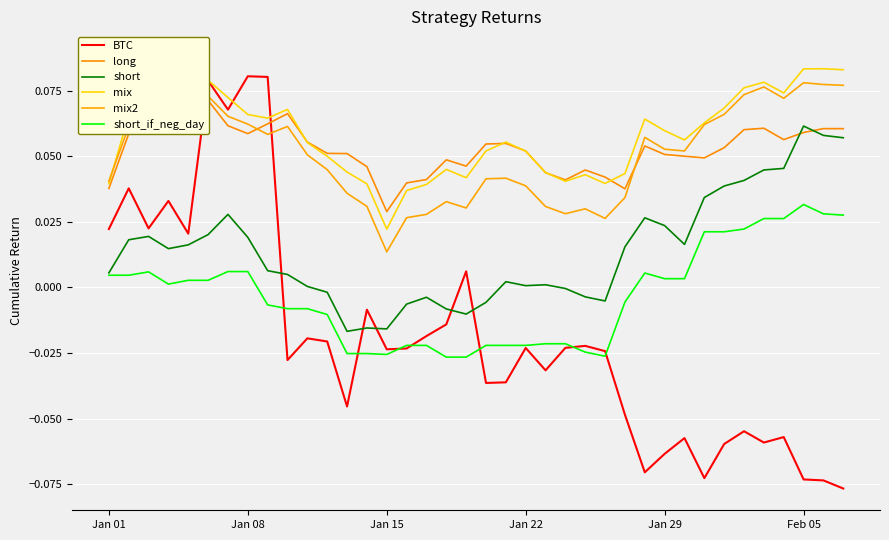

Which series ends up on top after the final intersection of short_if_neg_day and BTC?

short_if_neg_day